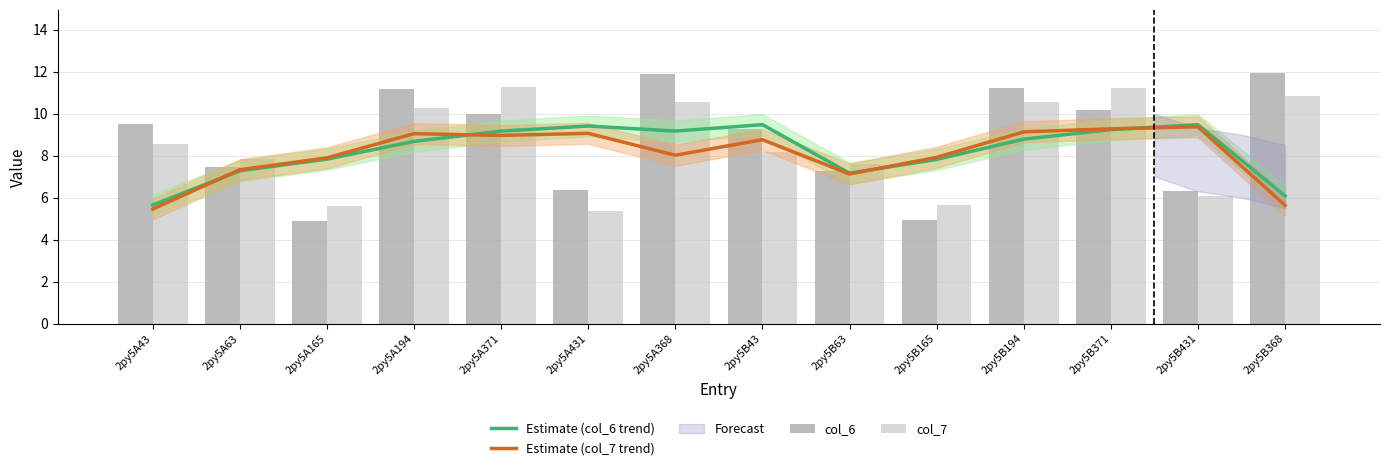

Rank the series at 2py5B43 from highest to lowest value.

Estimate (col_6 trend), col_6, Estimate (col_7 trend), col_7